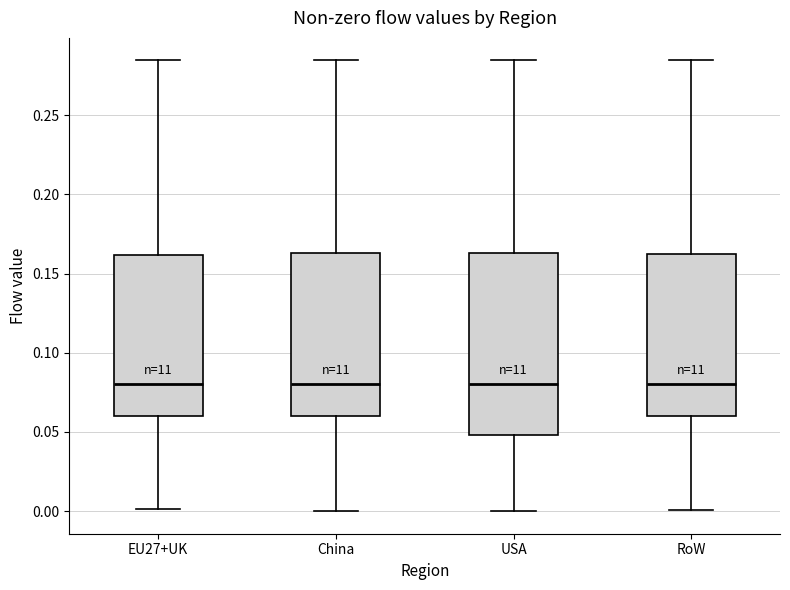

Reading left to right, read every box against the y-axis: the position of its median line, the range the box covers, and the ends of its whiskers. The values are not printed on the chart, so give them approximately, as read against the axis.

EU27+UK: median 0.080, box 0.060 to 0.160, whiskers 0.000 to 0.285
China: median 0.080, box 0.060 to 0.165, whiskers 0.000 to 0.285
USA: median 0.080, box 0.050 to 0.165, whiskers 0.000 to 0.285
RoW: median 0.080, box 0.060 to 0.165, whiskers 0.000 to 0.285